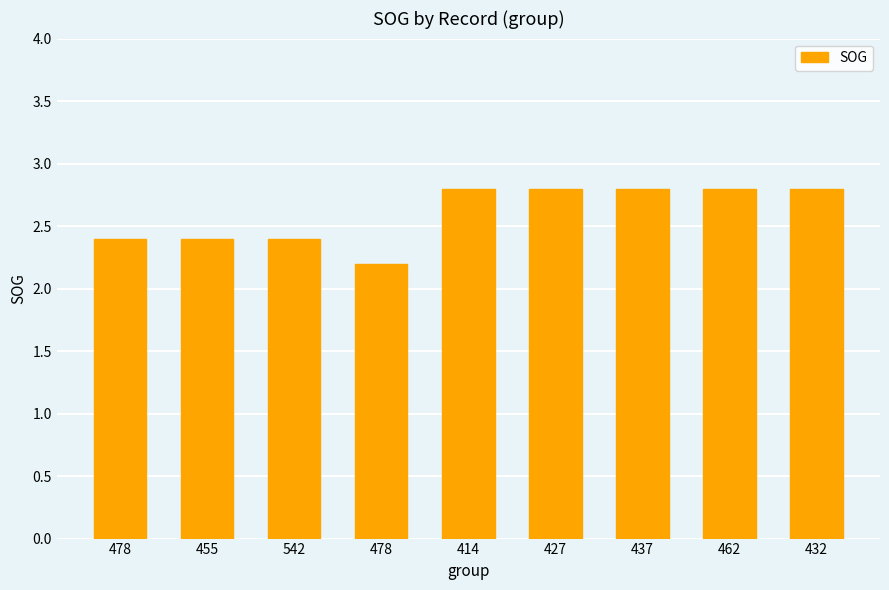

How many bars are there in total?

9